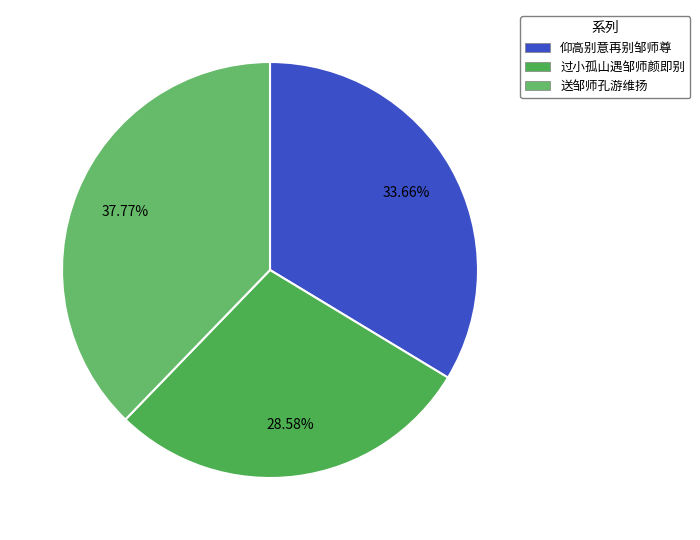

What is the largest slice in the pie chart?

送邹师孔游维扬